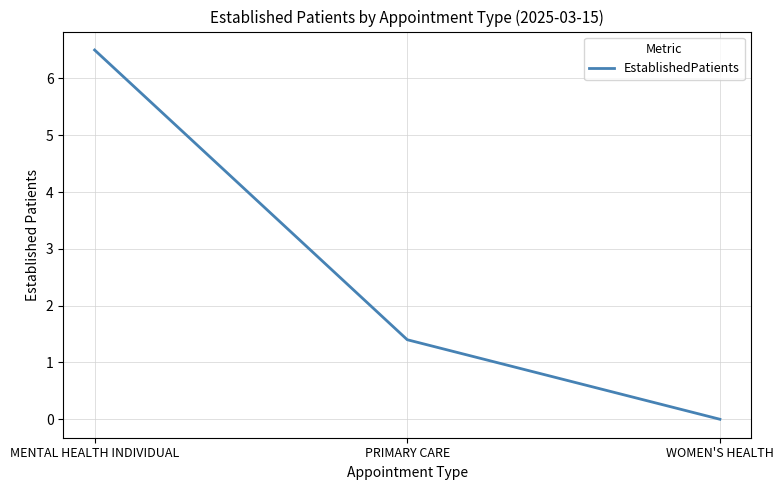

True or false: the data shows 3.7 at WOMEN'S HEALTH.

False